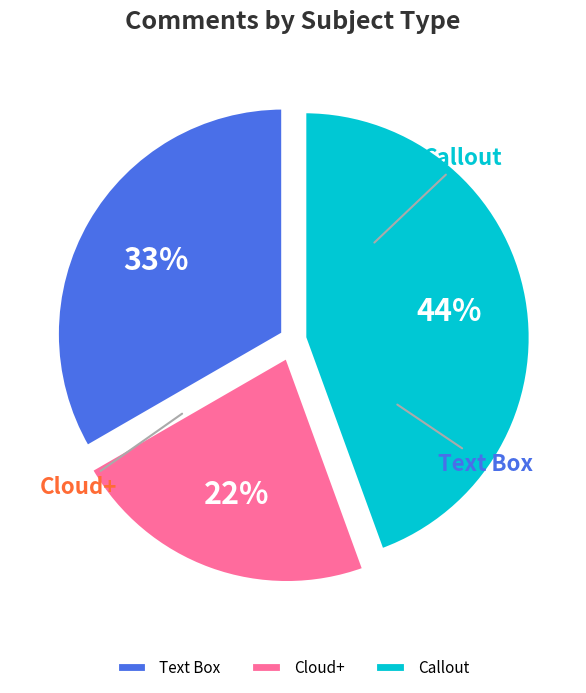

Is there a majority slice in this chart?

No